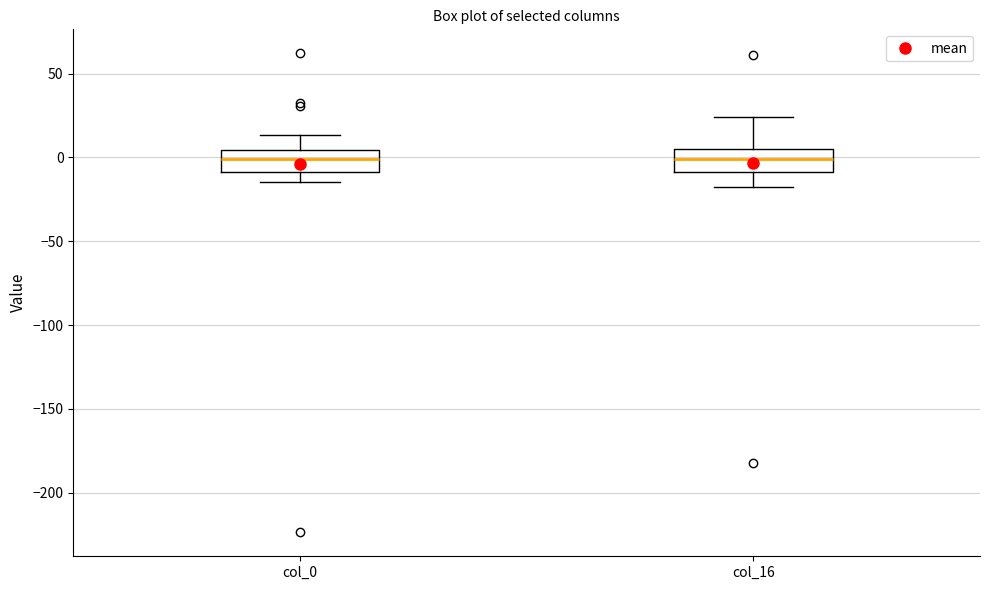

Reading left to right, read every box against the y-axis: the position of its median line, the range the box covers, and the ends of its whiskers. The values are not printed on the chart, so give them approximately, as read against the axis.

col_0: median 0, box -10 to 5, whiskers -15 to 15
col_16: median 0, box -10 to 5, whiskers -15 to 25